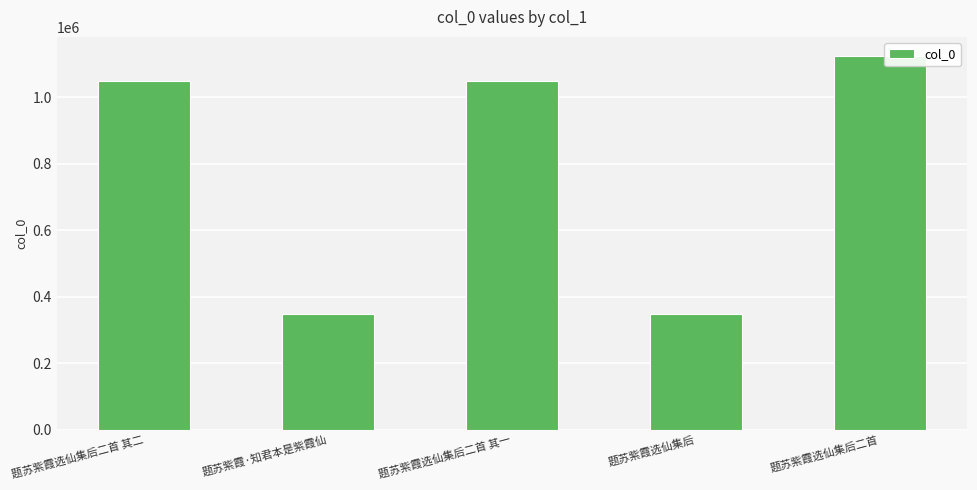

What position from the left is 题苏紫霞选仙集后二首?

5